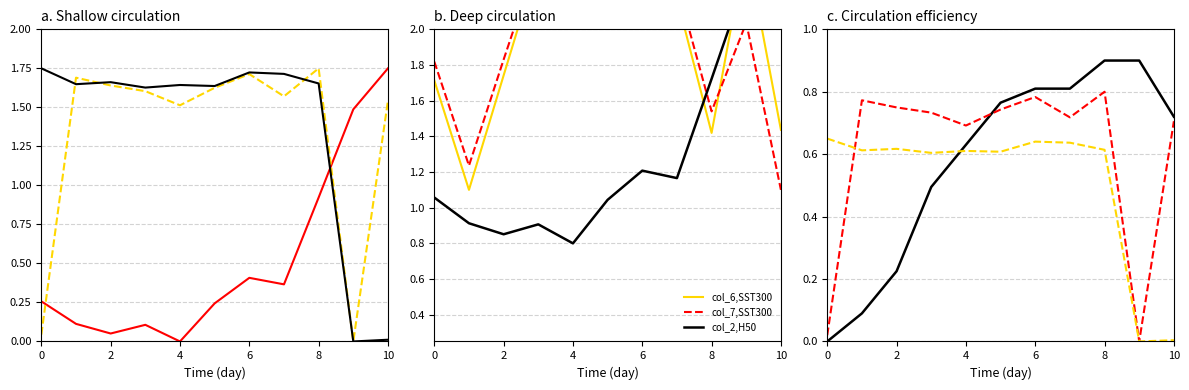

Is it true that col_5 equals 0.9 at 9?

False